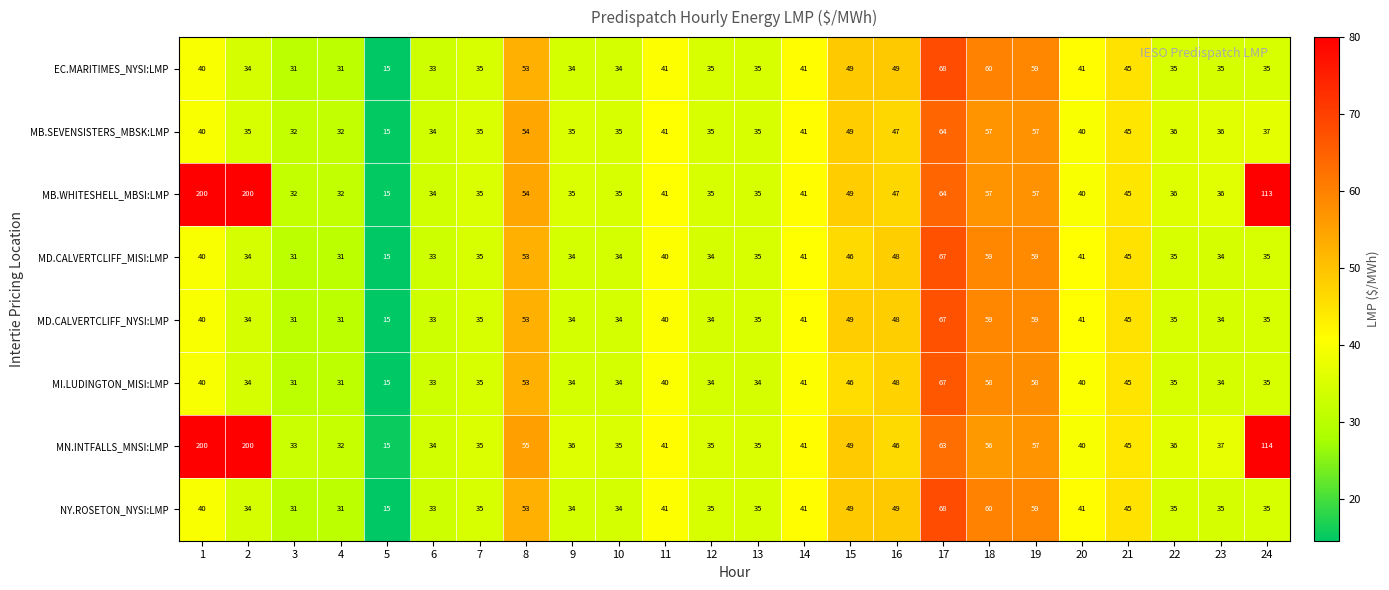

What is the difference between the maximum and minimum values in the EC.MARITIMES_NYSI:LMP series?

53